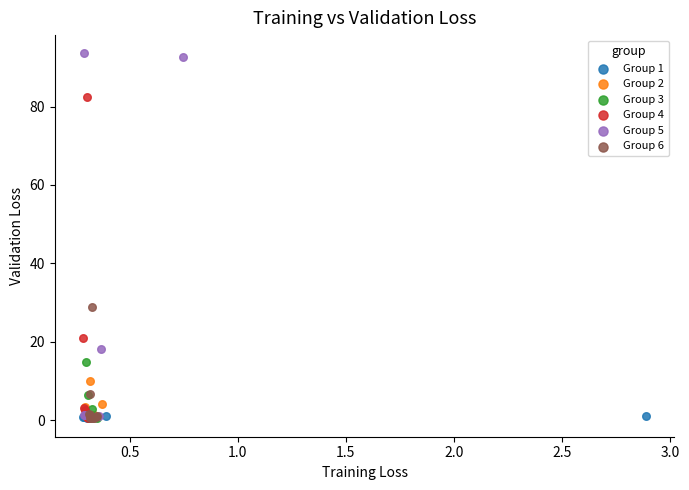

Which series has the largest Y range (max minus min)?

Group 5